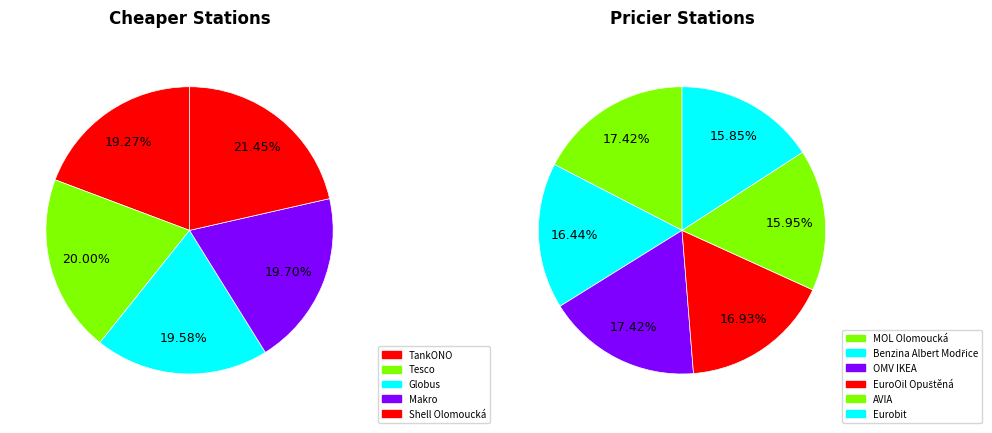

How many segments does this pie chart have?

11